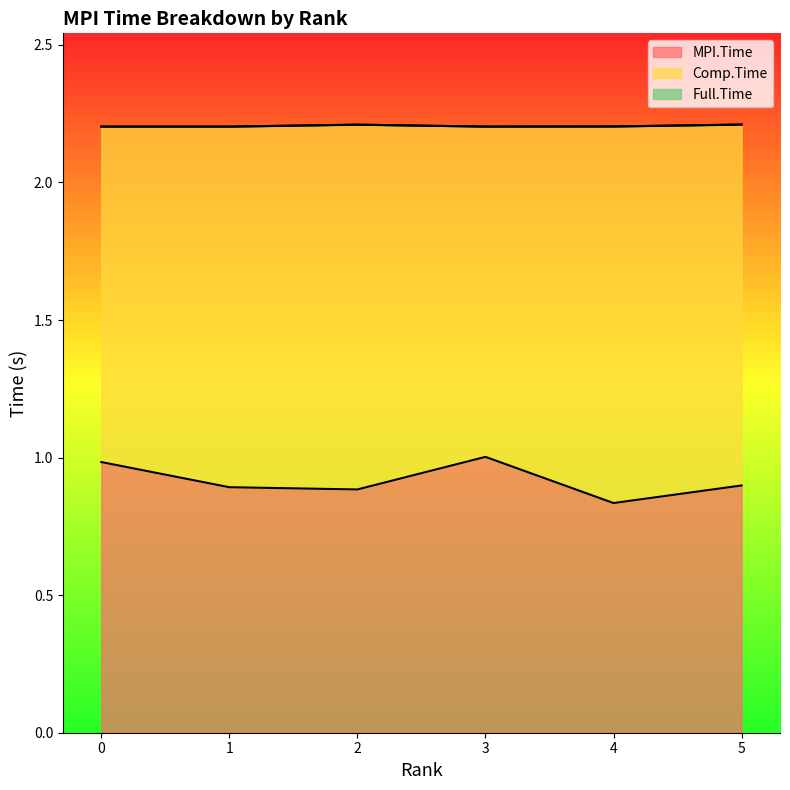

In MPI.Time, how many points are higher than both neighbors (excluding endpoints)?

1